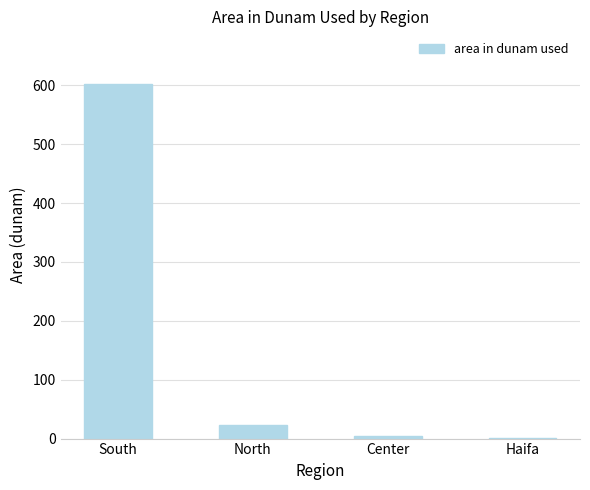

What is the average value?

157.2